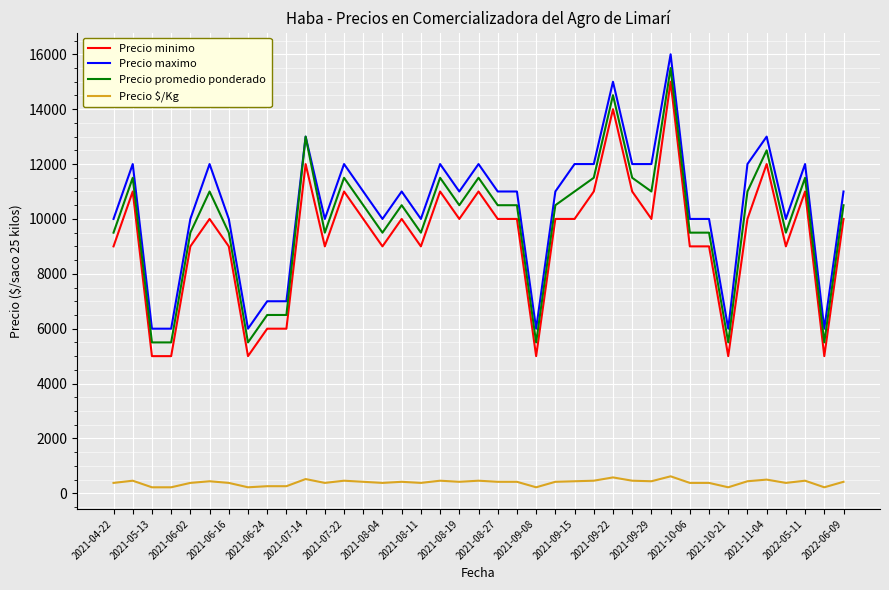

True or false: Precio maximo and Precio minimo intersect in this chart.

False